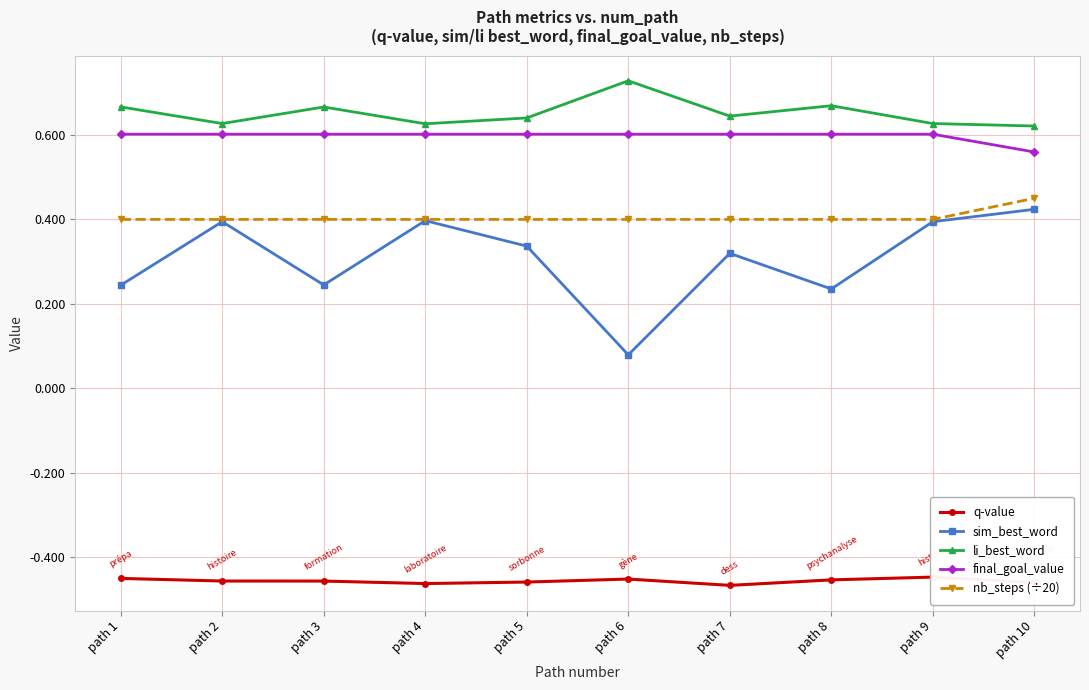

Reading left to right, extract all data points from this chart.

q-value: -0.4	-0.5	-0.5	-0.5	-0.5	-0.5	-0.5	-0.5	-0.4	-0.5
sim_best_word: 0.2	0.4	0.2	0.4	0.3	0.1	0.3	0.2	0.4	0.4
li_best_word: 0.7	0.6	0.7	0.6	0.6	0.7	0.6	0.7	0.6	0.6
final_goal_value: 0.6	0.6	0.6	0.6	0.6	0.6	0.6	0.6	0.6	0.6
nb_steps (÷20): 0.4	0.4	0.4	0.4	0.4	0.4	0.4	0.4	0.4	0.5